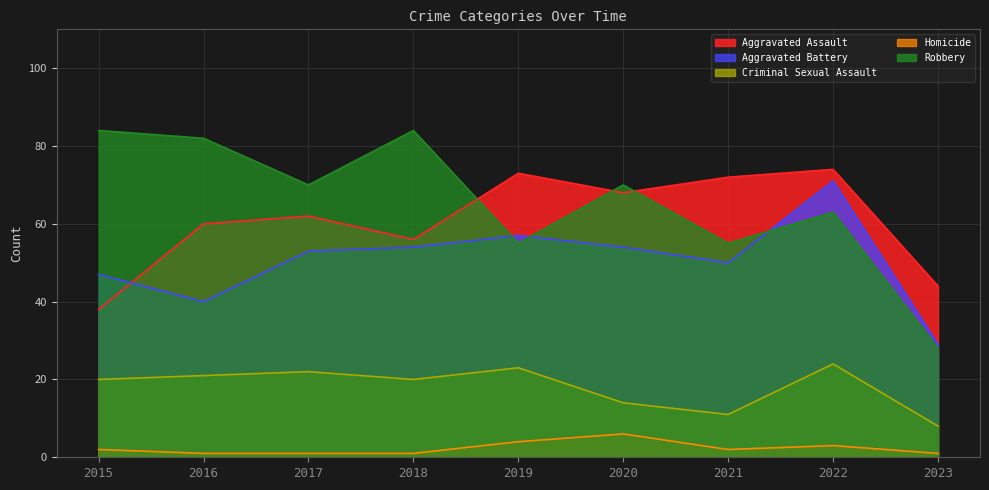

Which category has the highest value across all series?

2015